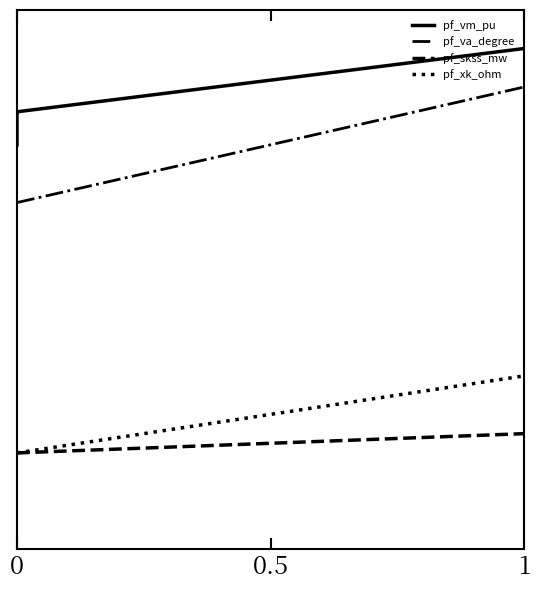

Which series has the largest total across all categories?

pf_vm_pu